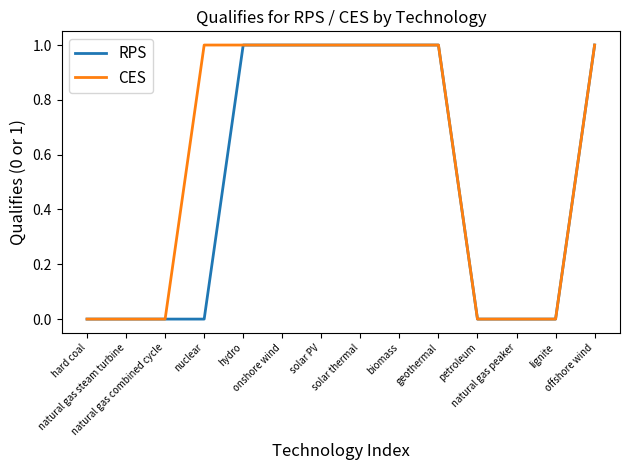

What is the difference between the second highest and second lowest values in the CES series?

1